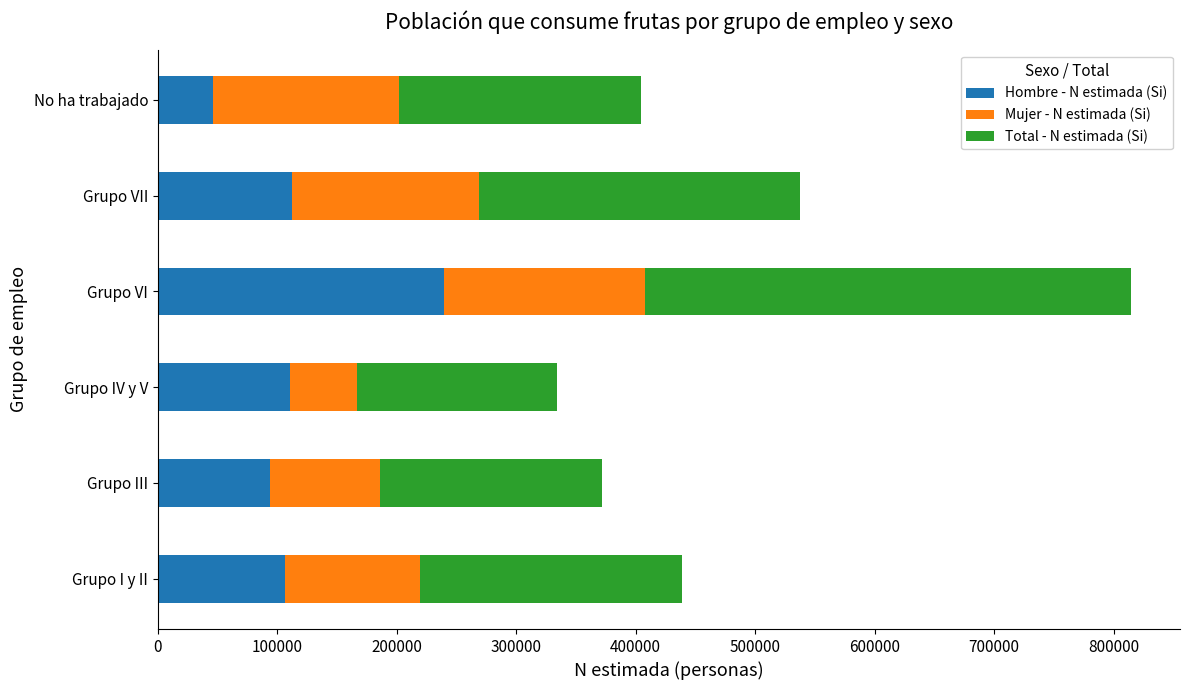

What is the minimum value for Hombre - N estimada (Si)?

46433